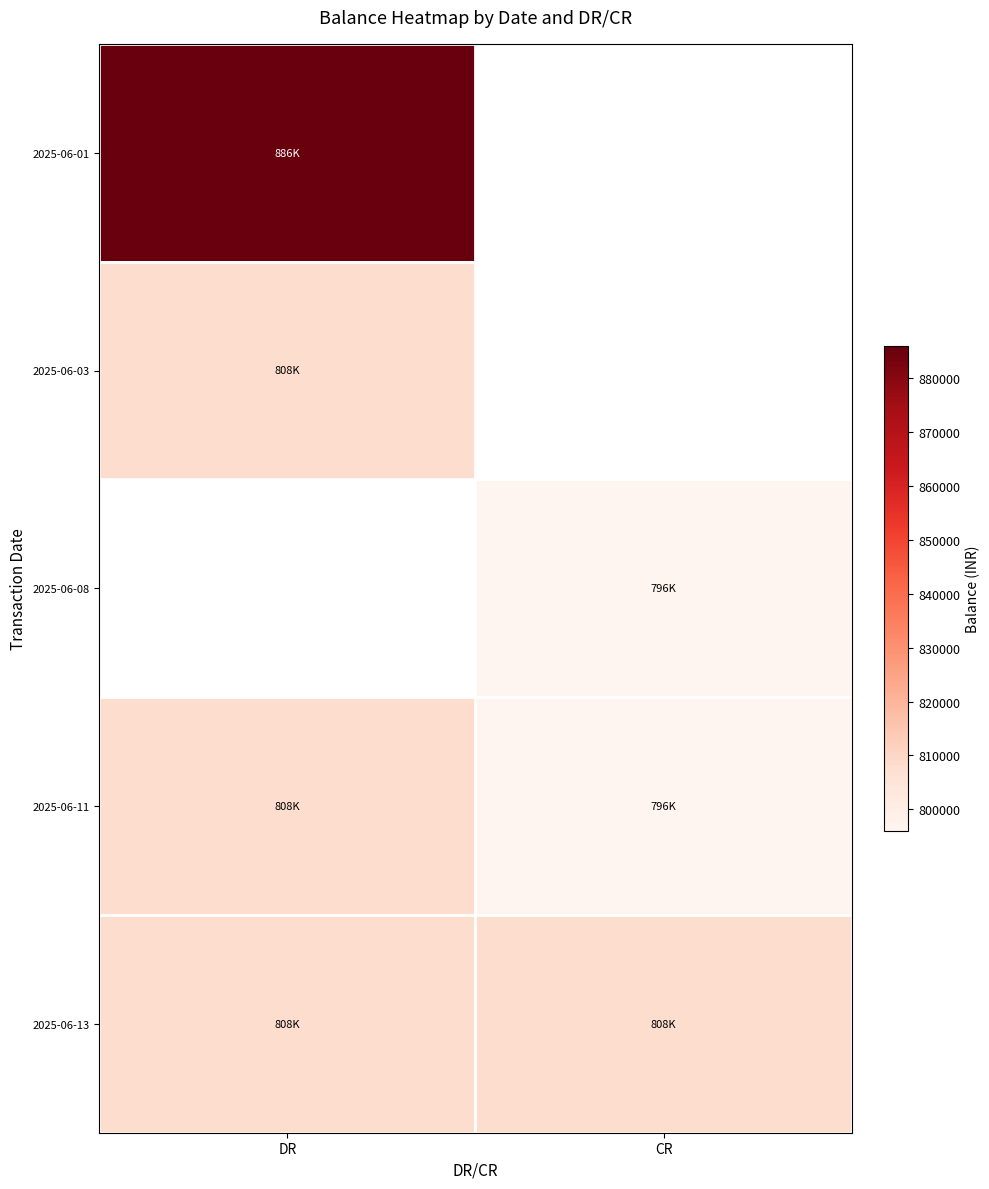

Count the number of categories in the chart.

2